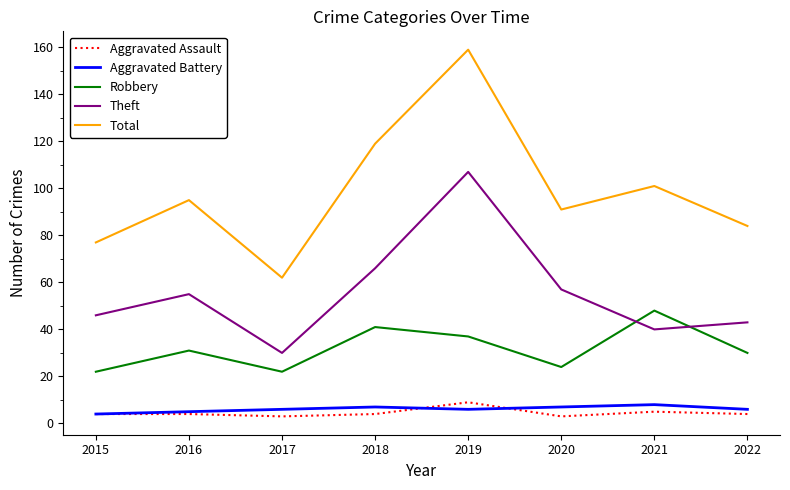

What is the lowest value of the Total series?

62